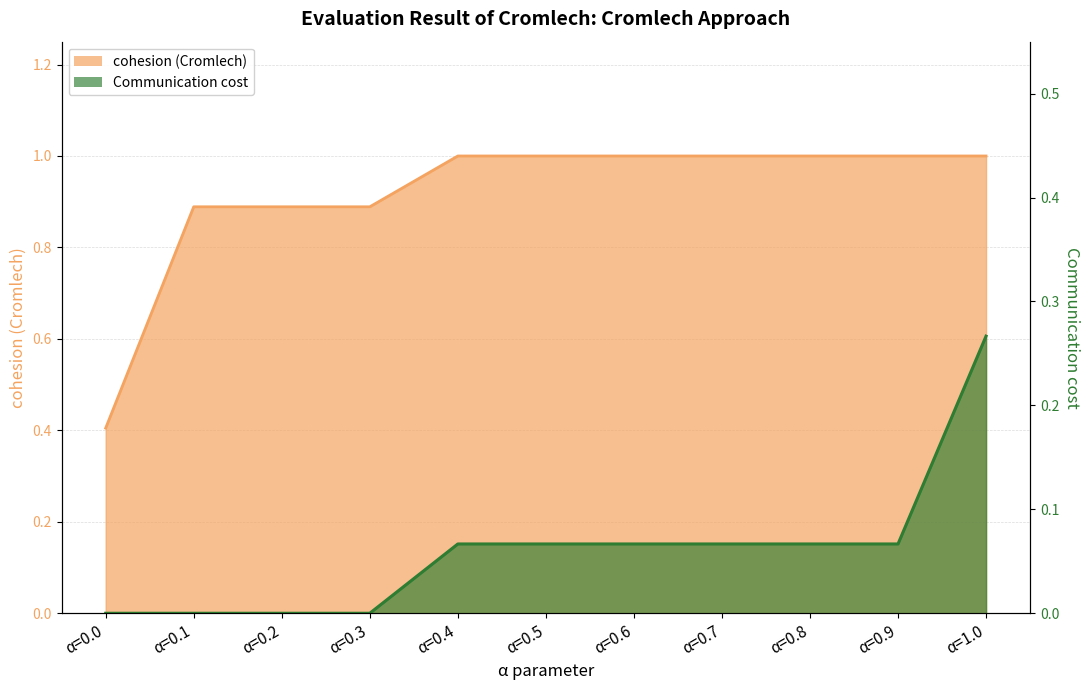

The value of cohesion (Cromlech) at α=0.2 is 1.3. True or false?

False